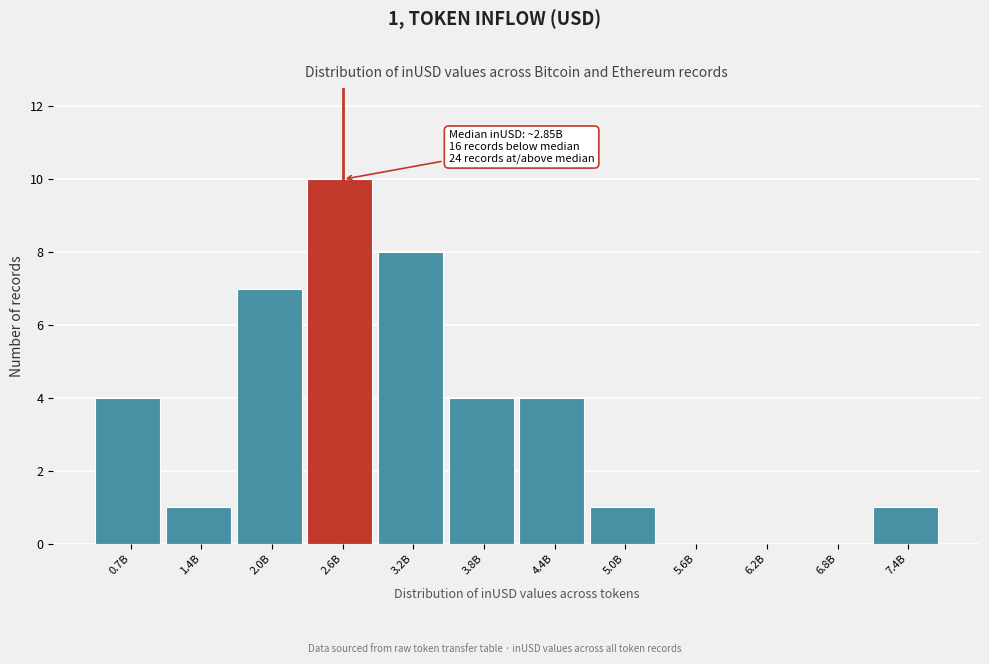

Reading left to right, transcribe all the data shown in this chart.

0.7B=4	1.4B=1	2.0B=7	2.6B=10	3.2B=8	3.8B=4	4.4B=4	5.0B=1	5.6B=0	6.2B=0	6.8B=0	7.4B=1